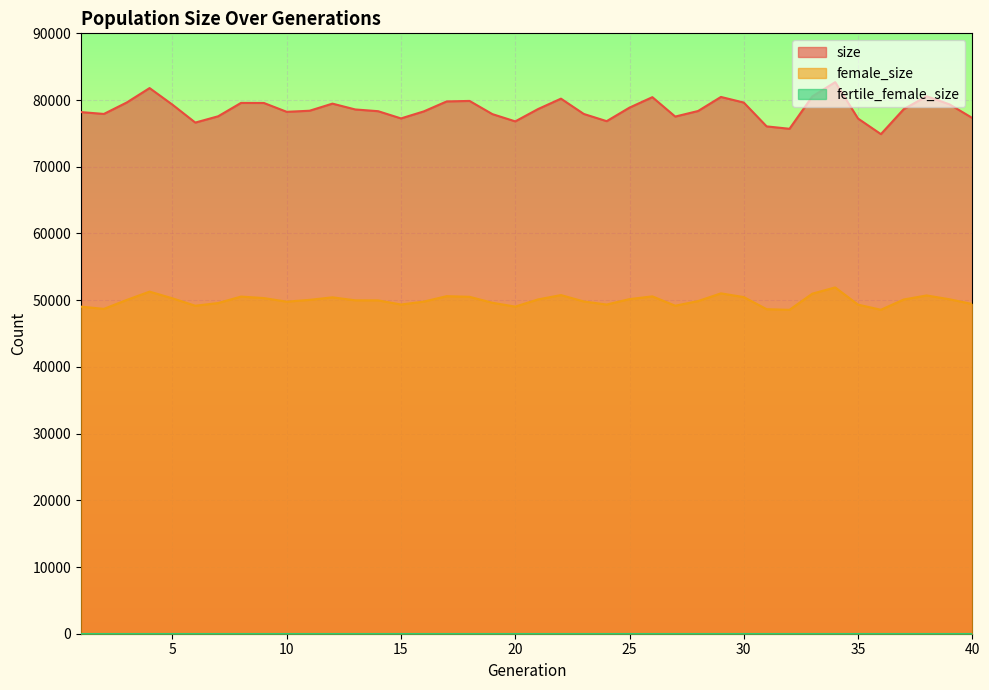

Is it true that size equals 79572 at 8?

True